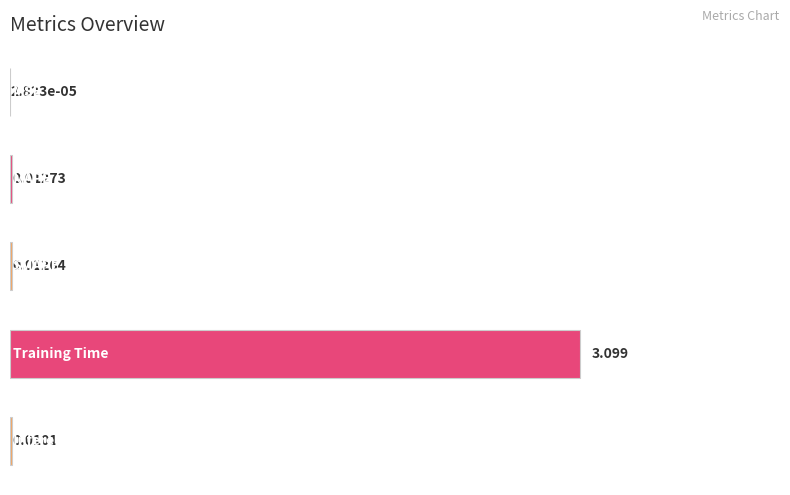

How many categories are shown in the chart?

5